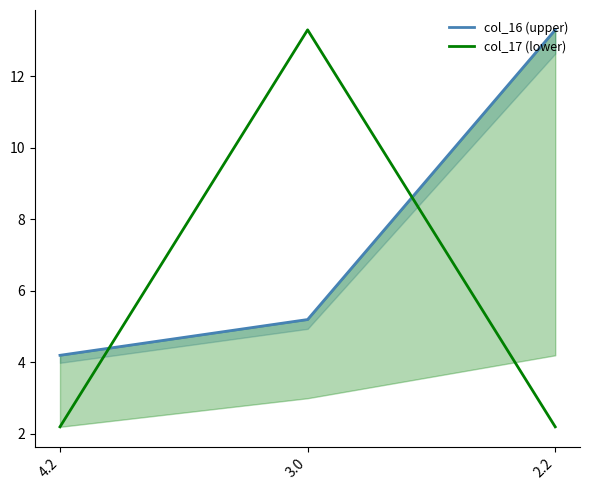

What are all the series names shown in the legend?

col_16 (upper), col_17 (lower)